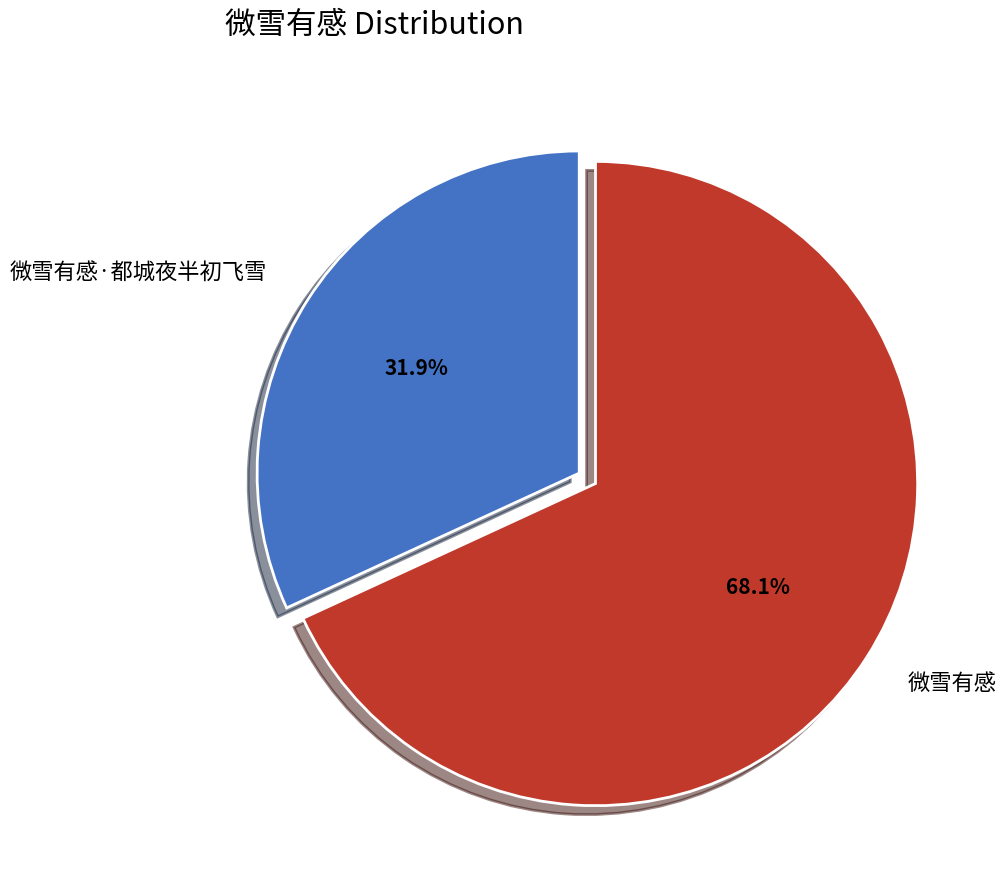

To the nearest percent, what is the difference between the largest and smallest slice percentages?

36%